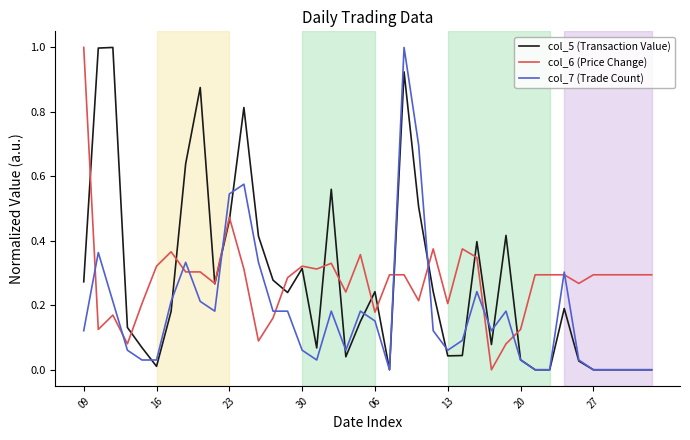

What is the greatest value displayed?

1.0